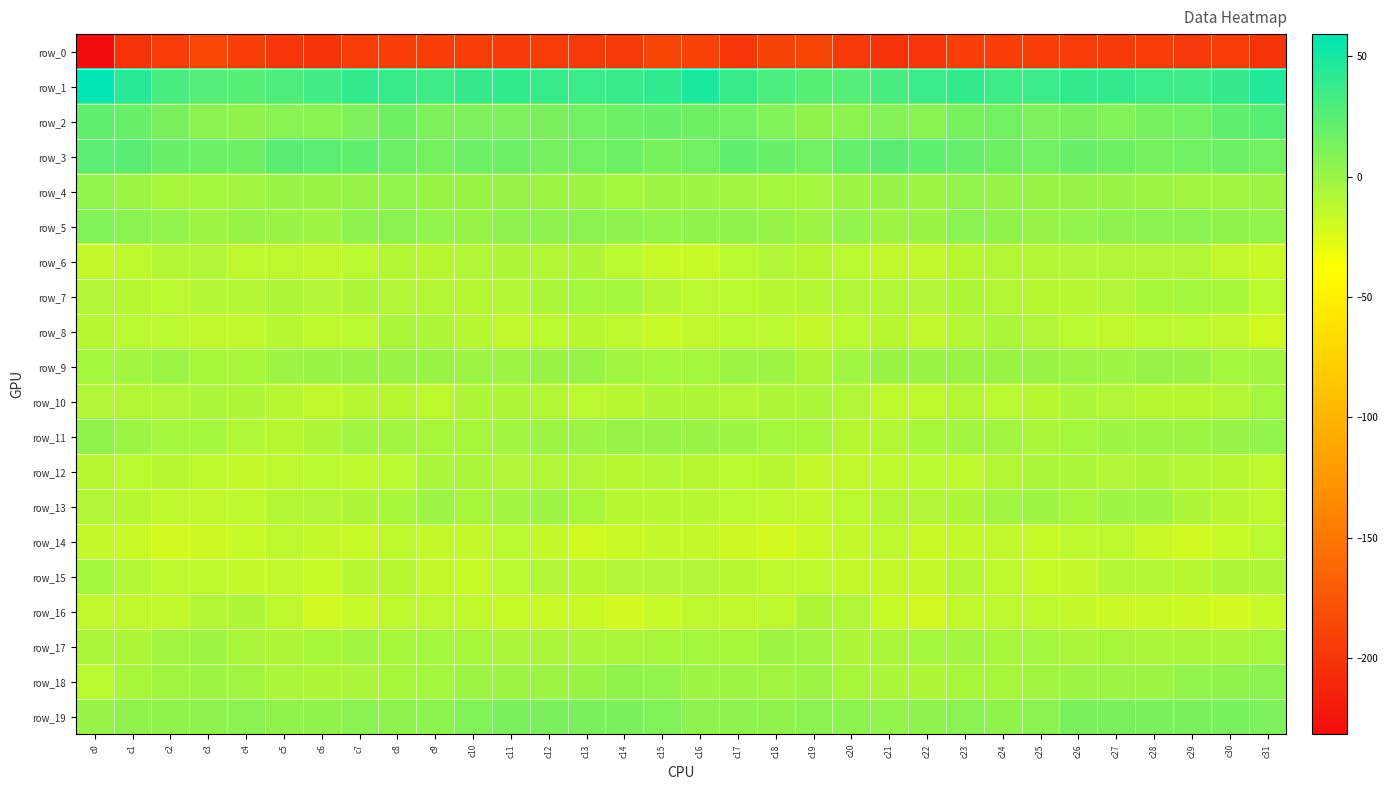

Rank the categories by row_8 value from highest to lowest.

c24, c8, c9, c25, c23, c10, c0, c5, c21, c13, c17, c28, c2, c29, c1, c7, c18, c12, c20, c26, c14, c6, c11, c27, c16, c22, c4, c30, c3, c19, c15, c31